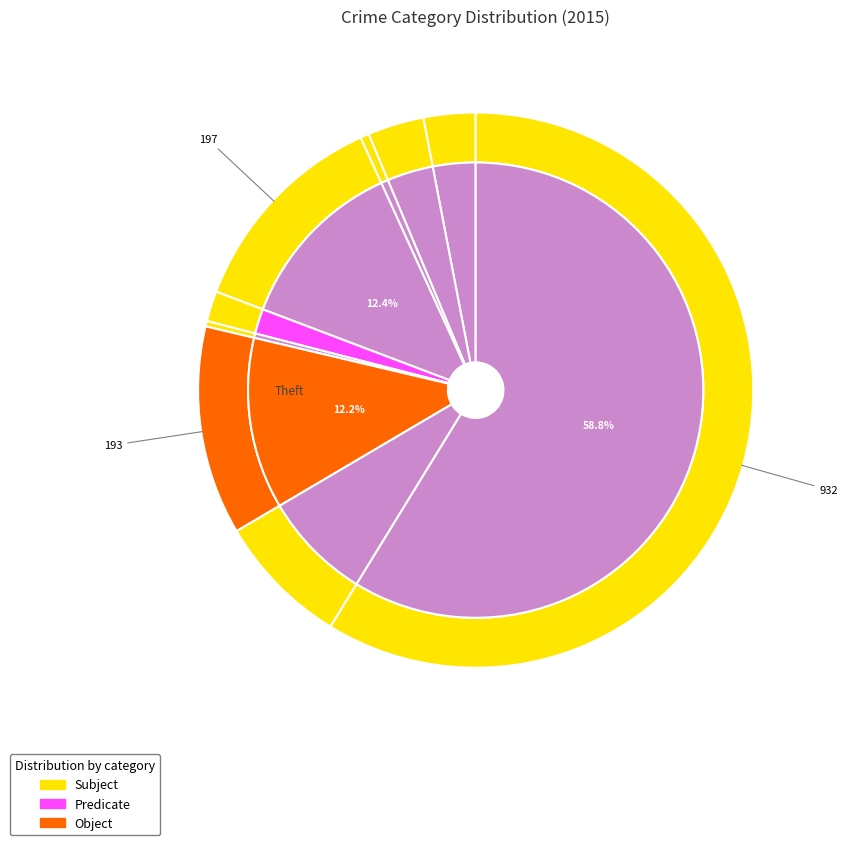

Is there any slice that represents more than half of the pie?

Yes